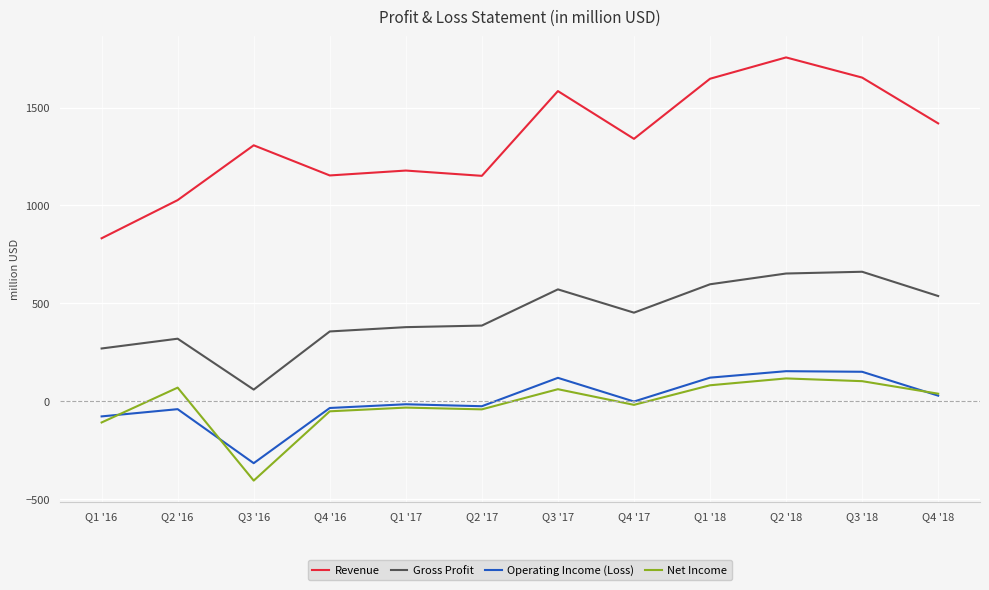

True or false: Net Income and Revenue intersect in this chart.

False